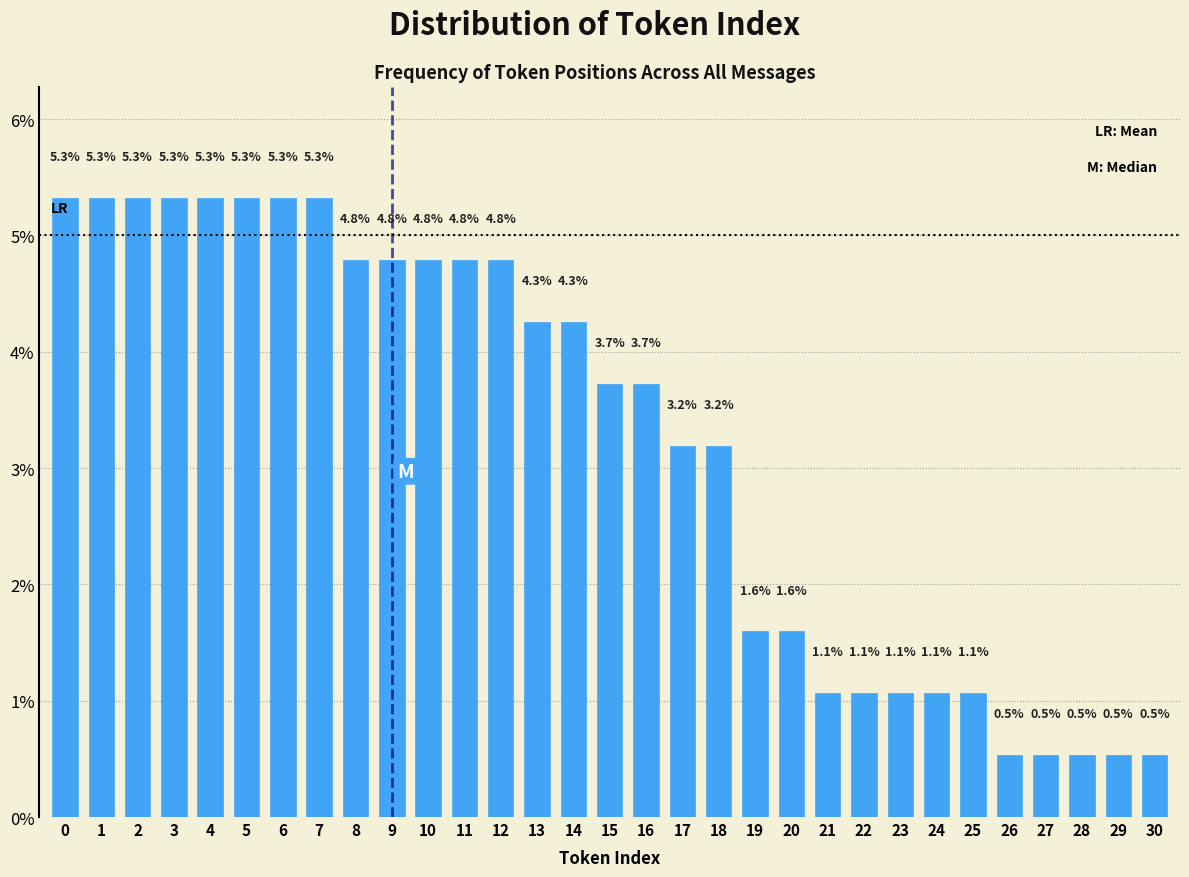

Reading right to left, list all the values displayed in this chart.

30=0.5	29=0.5	28=0.5	27=0.5	26=0.5	25=1.1	24=1.1	23=1.1	22=1.1	21=1.1	20=1.6	19=1.6	18=3.2	17=3.2	16=3.7	15=3.7	14=4.3	13=4.3	12=4.8	11=4.8	10=4.8	9=4.8	8=4.8	7=5.3	6=5.3	5=5.3	4=5.3	3=5.3	2=5.3	1=5.3	0=5.3